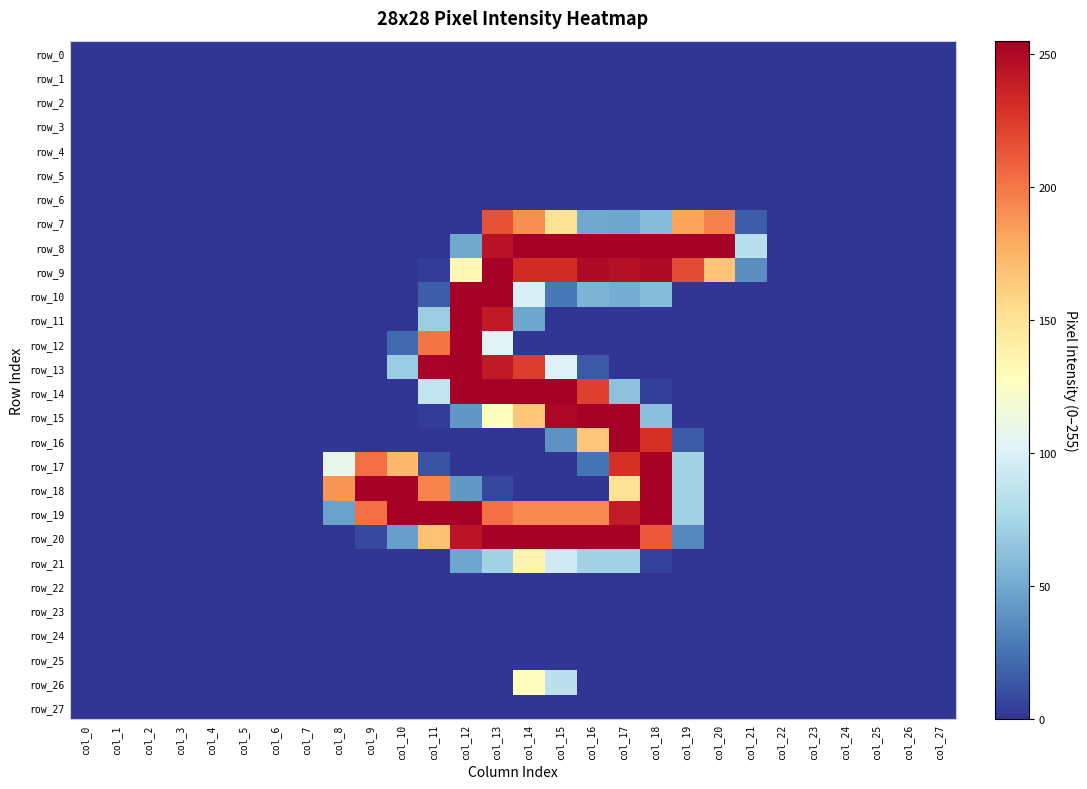

Reading left to right, list all the values displayed in this chart.

row_0: 0	0	0	0	0	0	0	0	0	0	0	0	0	0	0	0	0	0	0	0	0	0	0	0	0	0	0	0
row_1: 0	0	0	0	0	0	0	0	0	0	0	0	0	0	0	0	0	0	0	0	0	0	0	0	0	0	0	0
row_2: 0	0	0	0	0	0	0	0	0	0	0	0	0	0	0	0	0	0	0	0	0	0	0	0	0	0	0	0
row_3: 0	0	0	0	0	0	0	0	0	0	0	0	0	0	0	0	0	0	0	0	0	0	0	0	0	0	0	0
row_4: 0	0	0	0	0	0	0	0	0	0	0	0	0	0	0	0	0	0	0	0	0	0	0	0	0	0	0	0
row_5: 0	0	0	0	0	0	0	0	0	0	0	0	0	0	0	0	0	0	0	0	0	0	0	0	0	0	0	0
row_6: 0	0	0	0	0	0	0	0	0	0	0	0	0	0	0	0	0	0	0	0	0	0	0	0	0	0	0	0
row_7: 0	0	0	0	0	0	0	0	0	0	0	0	0	215	191	151	49	48	60	183	196	16	0	0	0	0	0	0
row_8: 0	0	0	0	0	0	0	0	0	0	0	0	49	245	254	254	254	254	254	254	254	83	0	0	0	0	0	0
row_9: 0	0	0	0	0	0	0	0	0	0	0	3	133	255	232	232	249	246	250	218	167	37	0	0	0	0	0	0
row_10: 0	0	0	0	0	0	0	0	0	0	0	16	254	254	99	27	56	51	59	0	0	0	0	0	0	0	0	0
row_11: 0	0	0	0	0	0	0	0	0	0	0	70	254	241	48	0	0	0	0	0	0	0	0	0	0	0	0	0
row_12: 0	0	0	0	0	0	0	0	0	0	21	201	254	103	0	0	0	0	0	0	0	0	0	0	0	0	0	0
row_13: 0	0	0	0	0	0	0	0	0	0	69	253	254	241	224	101	14	0	0	0	0	0	0	0	0	0	0	0
row_14: 0	0	0	0	0	0	0	0	0	0	0	88	254	254	254	254	223	63	4	0	0	0	0	0	0	0	0	0
row_15: 0	0	0	0	0	0	0	0	0	0	0	3	41	128	166	251	254	254	62	0	0	0	0	0	0	0	0	0
row_16: 0	0	0	0	0	0	0	0	0	0	0	0	0	0	0	39	166	254	230	15	0	0	0	0	0	0	0	0
row_17: 0	0	0	0	0	0	0	0	108	203	173	12	0	0	0	0	26	230	254	73	0	0	0	0	0	0	0	0
row_18: 0	0	0	0	0	0	0	0	188	254	254	195	42	7	0	0	0	150	254	73	0	0	0	0	0	0	0	0
row_19: 0	0	0	0	0	0	0	0	46	203	254	254	254	203	193	193	193	240	254	73	0	0	0	0	0	0	0	0
row_20: 0	0	0	0	0	0	0	0	0	8	45	168	244	254	254	254	254	254	212	34	0	0	0	0	0	0	0	0
row_21: 0	0	0	0	0	0	0	0	0	0	0	0	48	73	136	94	73	73	5	0	0	0	0	0	0	0	0	0
row_22: 0	0	0	0	0	0	0	0	0	0	0	0	0	0	0	0	0	0	0	0	0	0	0	0	0	0	0	0
row_23: 0	0	0	0	0	0	0	0	0	0	0	0	0	0	0	0	0	0	0	0	0	0	0	0	0	0	0	0
row_24: 0	0	0	0	0	0	0	0	0	0	0	0	0	0	0	0	0	0	0	0	0	0	0	0	0	0	0	0
row_25: 0	0	0	0	0	0	0	0	0	0	0	0	0	0	0	0	0	0	0	0	0	0	0	0	0	0	0	0
row_26: 0	0	0	0	0	0	0	0	0	0	0	0	0	0	128	85	0	0	0	0	0	0	0	0	0	0	0	0
row_27: 0	0	0	0	0	0	0	0	0	0	0	0	0	0	0	0	0	0	0	0	0	0	0	0	0	0	0	0